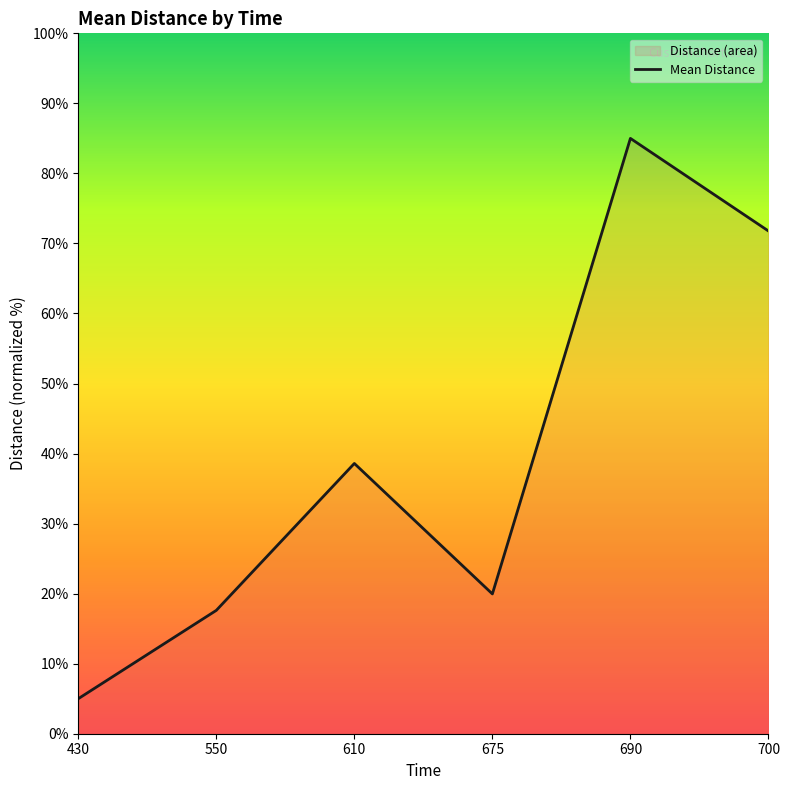

Does the chart display data point markers on the line(s)?

No